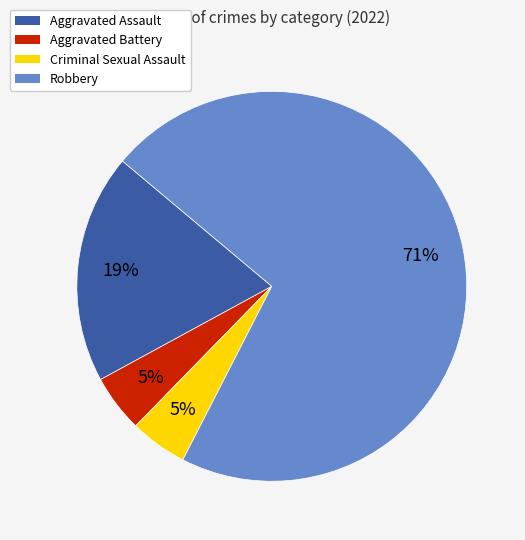

What percentage is the Aggravated Battery slice, to the nearest percent?

5%